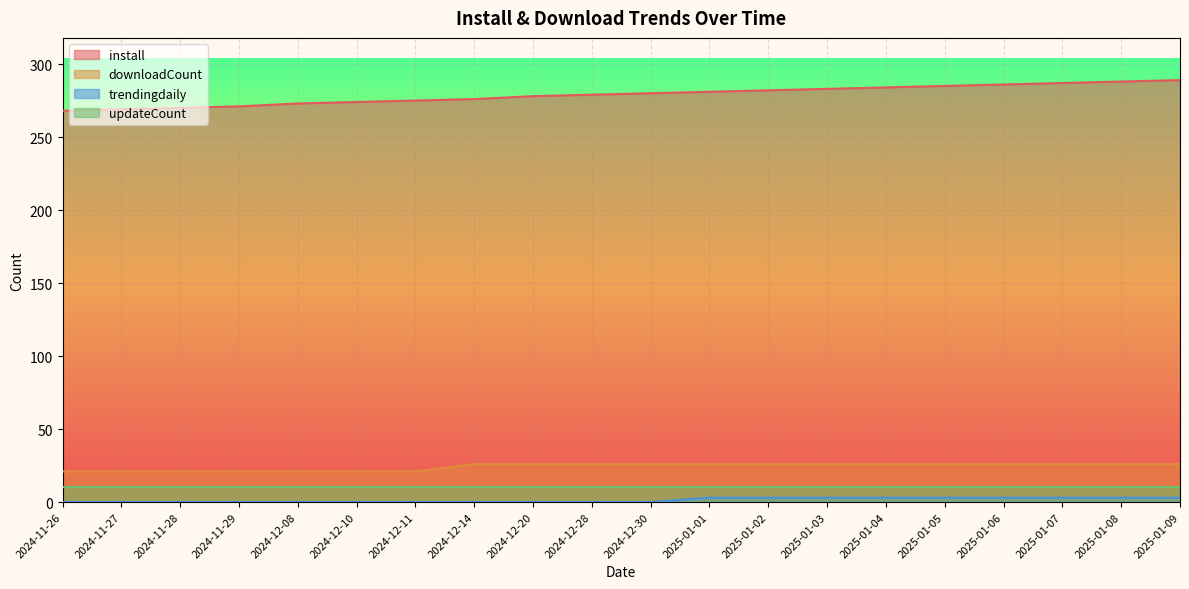

True or false: install has more than 0 interior local peaks.

False